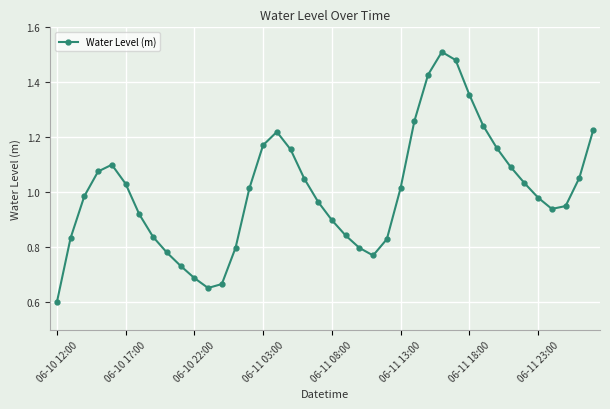

How many points are higher than both their immediate neighbors (excluding endpoints)?

3